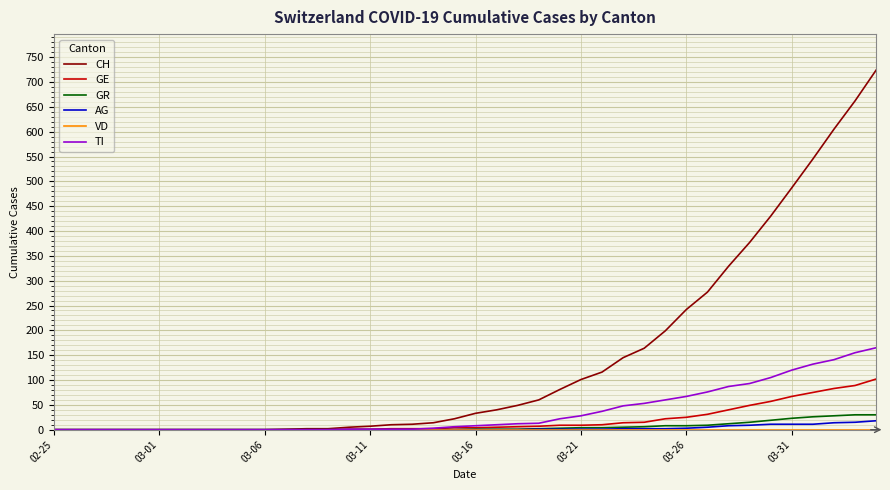

What is the maximum value shown in the chart?

724